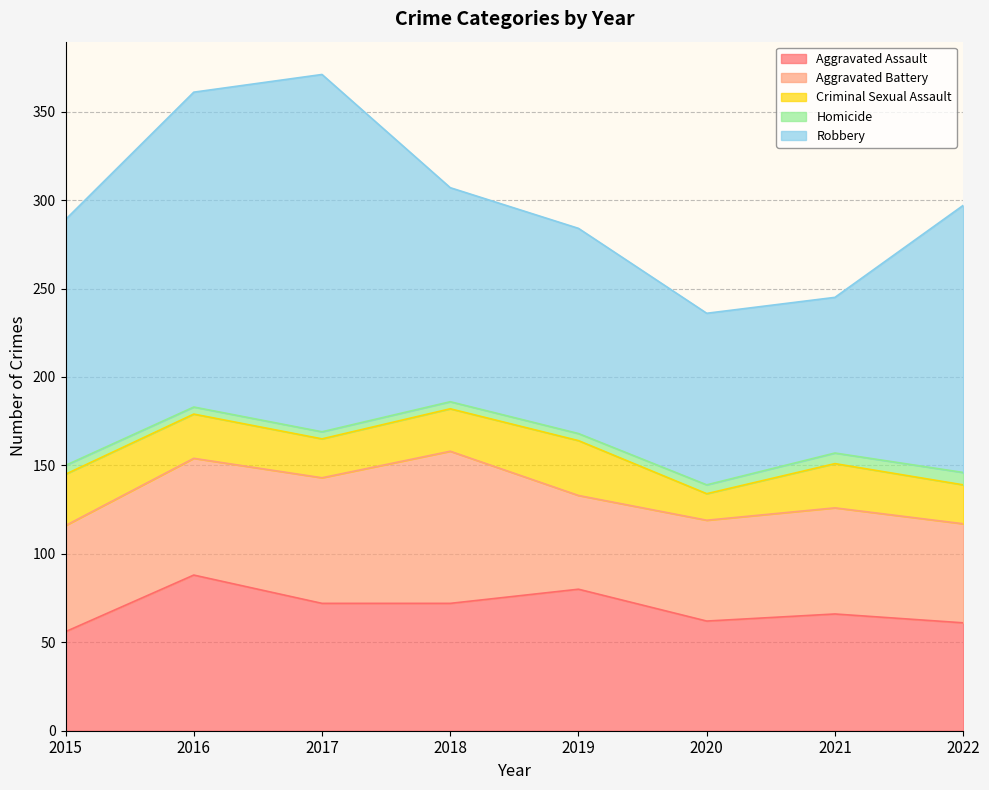

Reading right to left, extract all data points from this chart.

Aggravated Assault: 2022=61	2021=66	2020=62	2019=80	2018=72	2017=72	2016=88	2015=56
Aggravated Battery: 2022=56	2021=60	2020=57	2019=53	2018=86	2017=71	2016=66	2015=60
Criminal Sexual Assault: 2022=22	2021=25	2020=15	2019=31	2018=24	2017=22	2016=25	2015=29
Homicide: 2022=7	2021=6	2020=5	2019=4	2018=4	2017=4	2016=4	2015=5
Robbery: 2022=151	2021=88	2020=97	2019=116	2018=121	2017=202	2016=178	2015=139